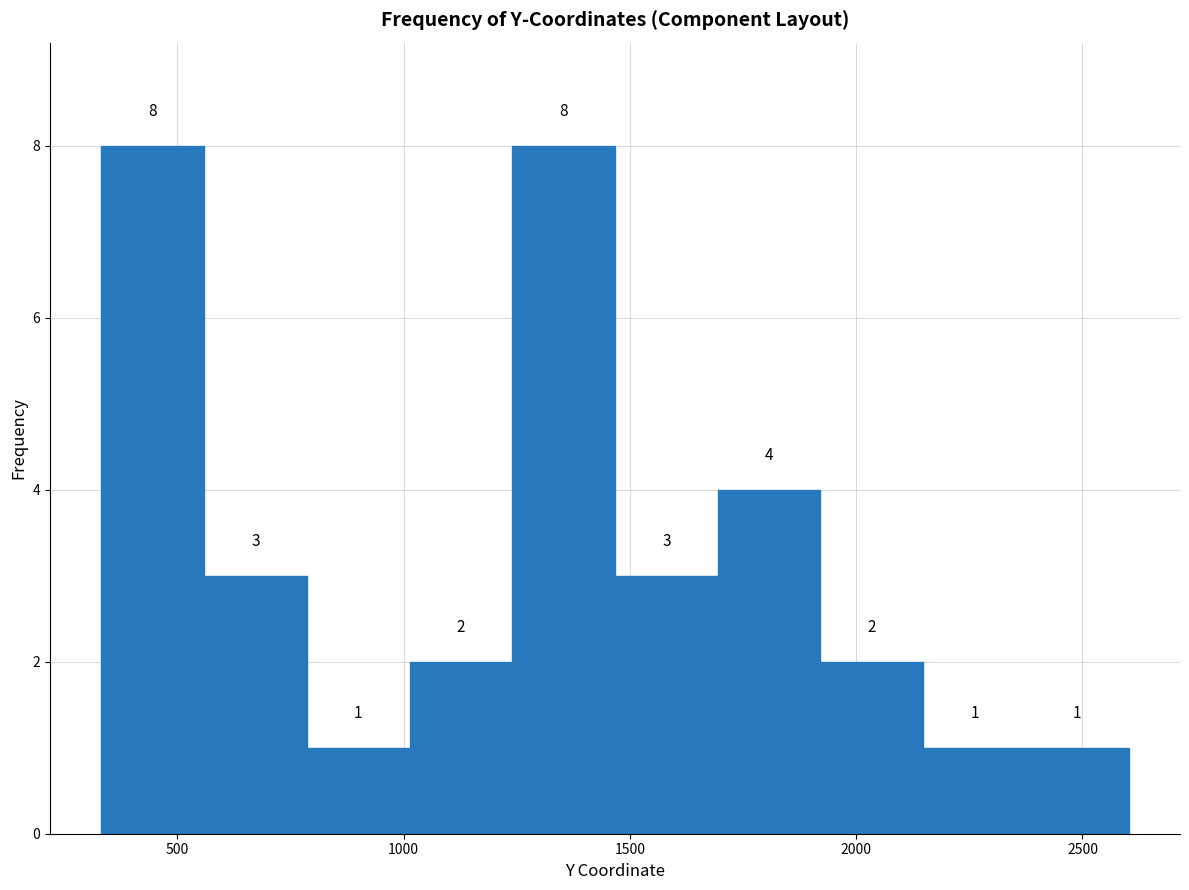

How tall is the bar that spans 800 to 1000 on the x-axis? The bar edges are not printed on the chart, so give them approximately, as read against the axis.

1